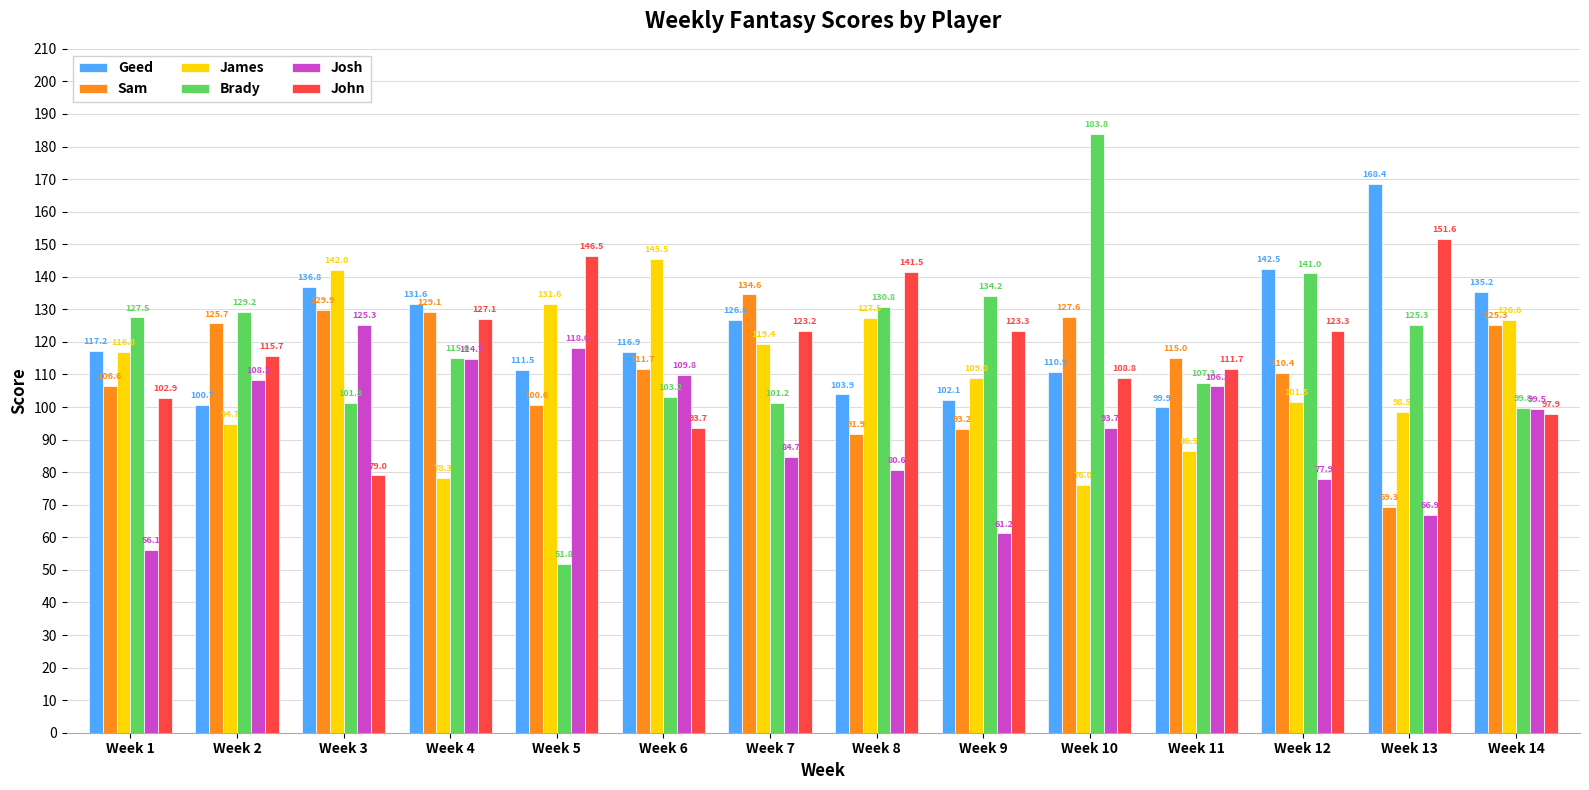

What is the maximum value shown in the chart?

183.8